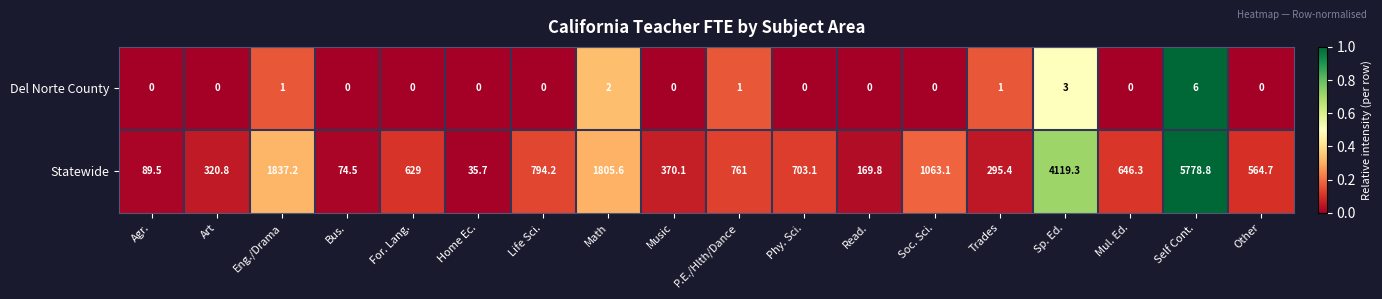

At Home Ec., list the series in order from smallest to largest.

Del Norte County, Statewide